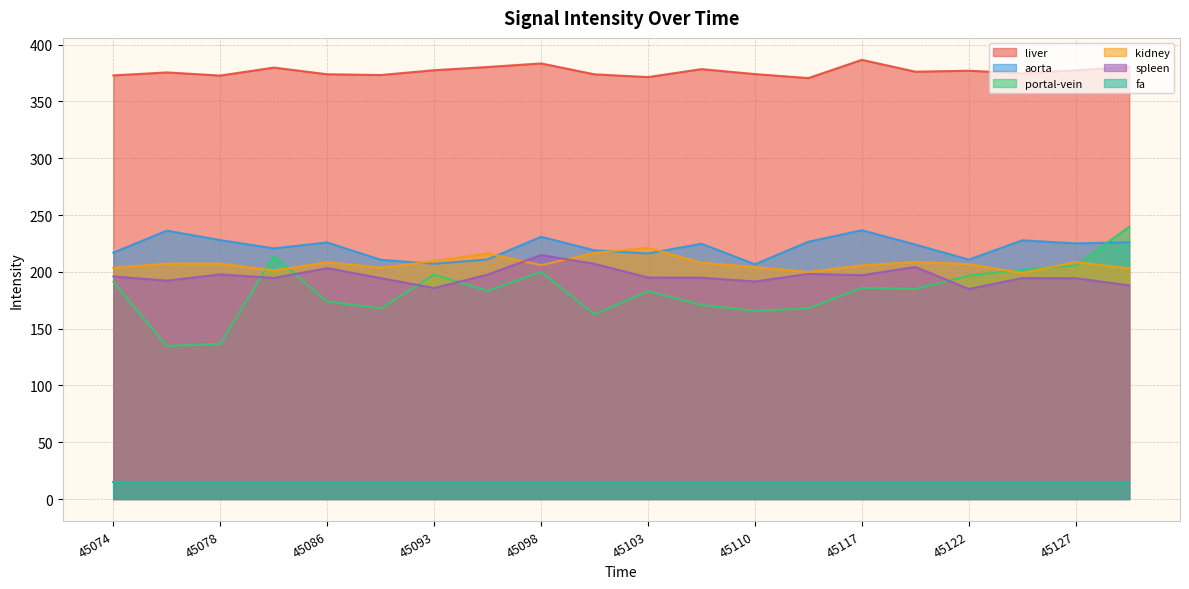

How many lines are shown in the chart?

6